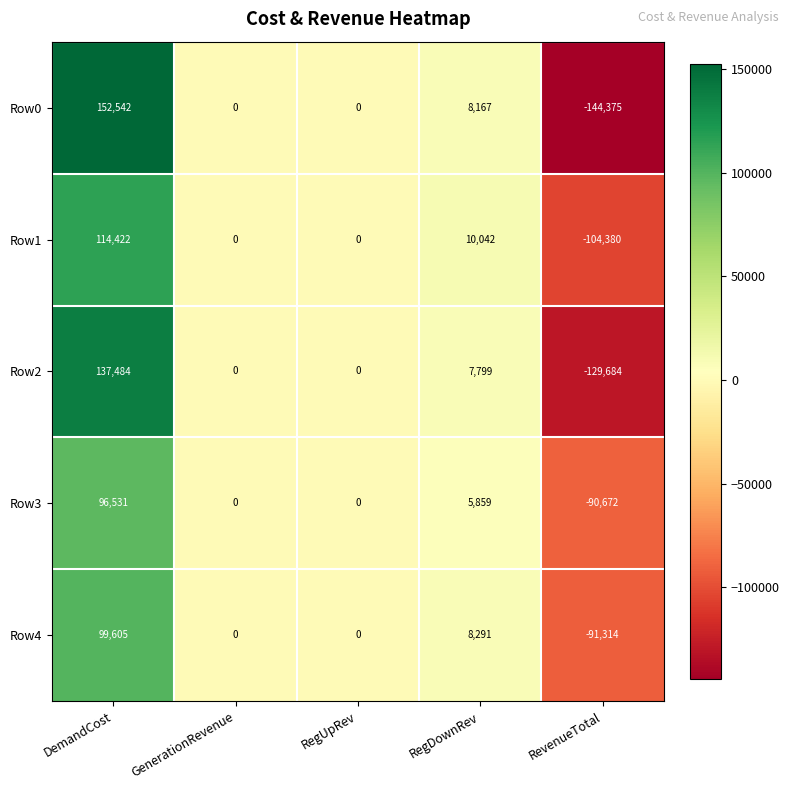

Which series has the largest total across all categories?

Row1